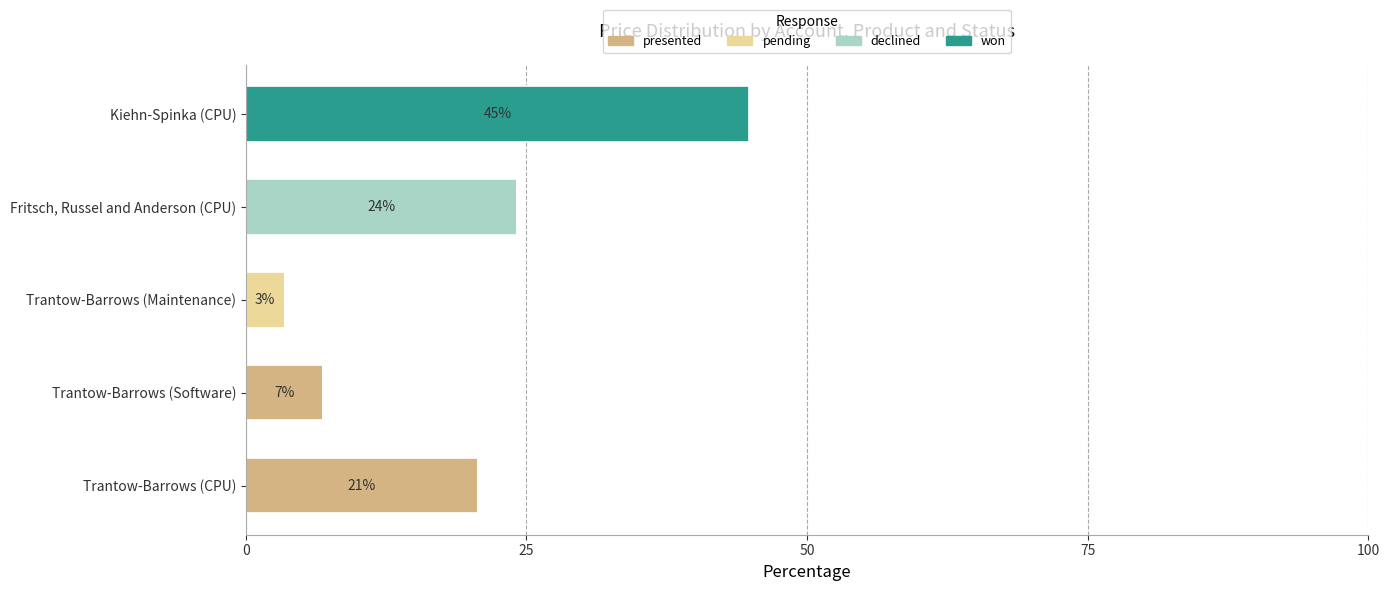

The value of presented at Trantow-Barrows (CPU) is 27.2. True or false?

False